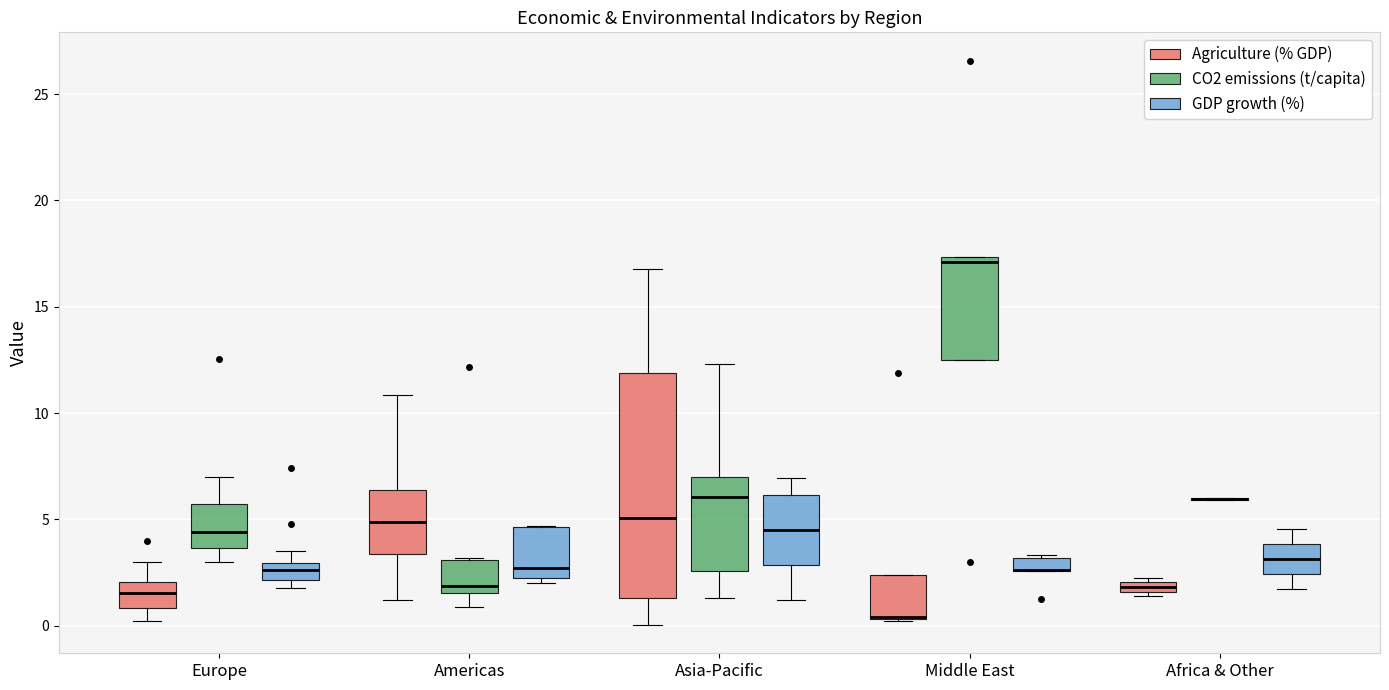

Which box is the tallest, from its lower edge to its upper edge?

Asia-Pacific (Agriculture (% GDP))